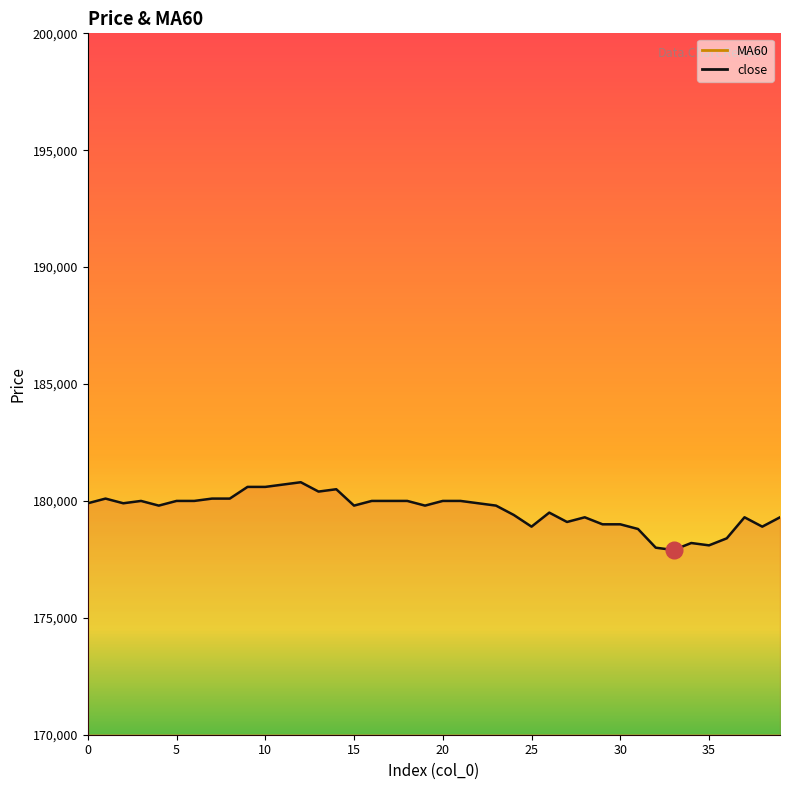

Which category has the highest value in the MA60 series?

39